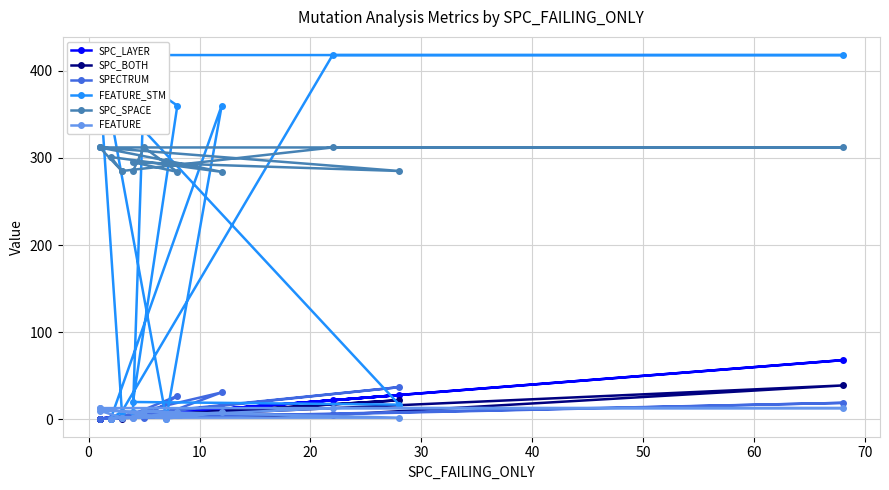

True or false: SPC_SPACE and FEATURE_STM intersect in this chart.

True